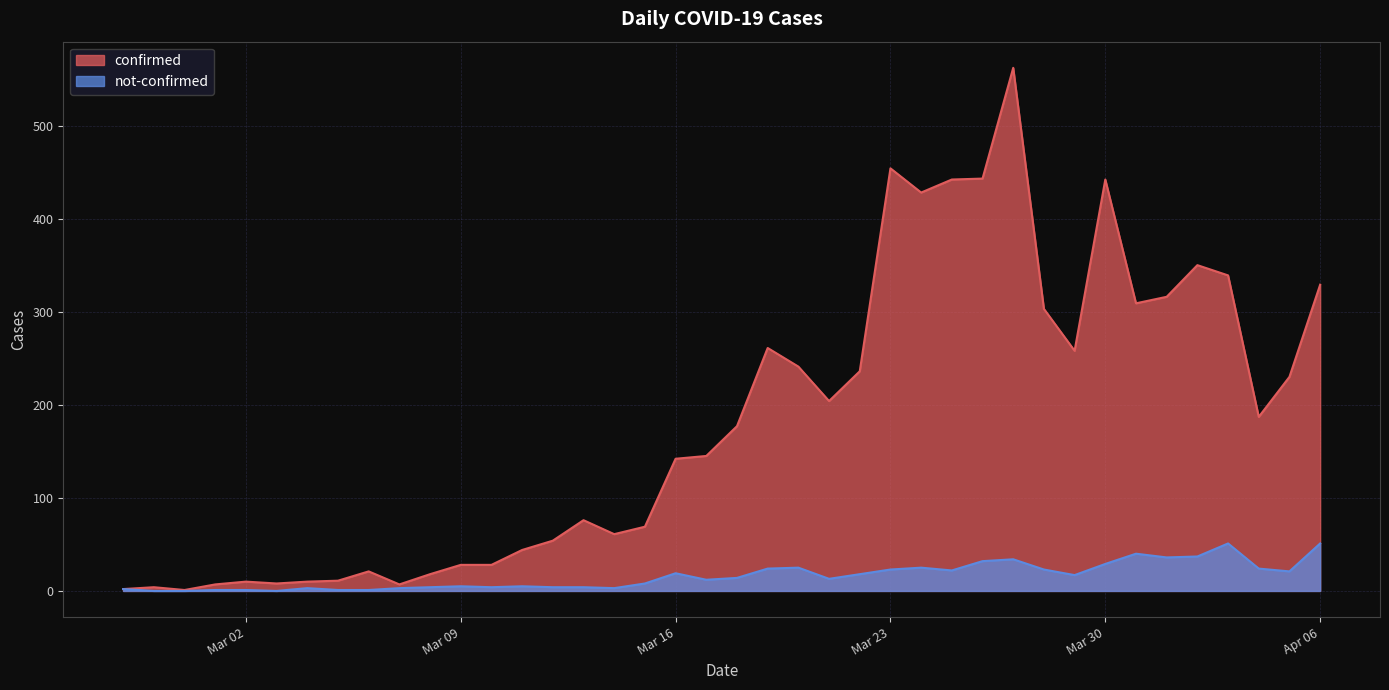

The not-confirmed series shows 3 at 2020-03-12. True or false?

False